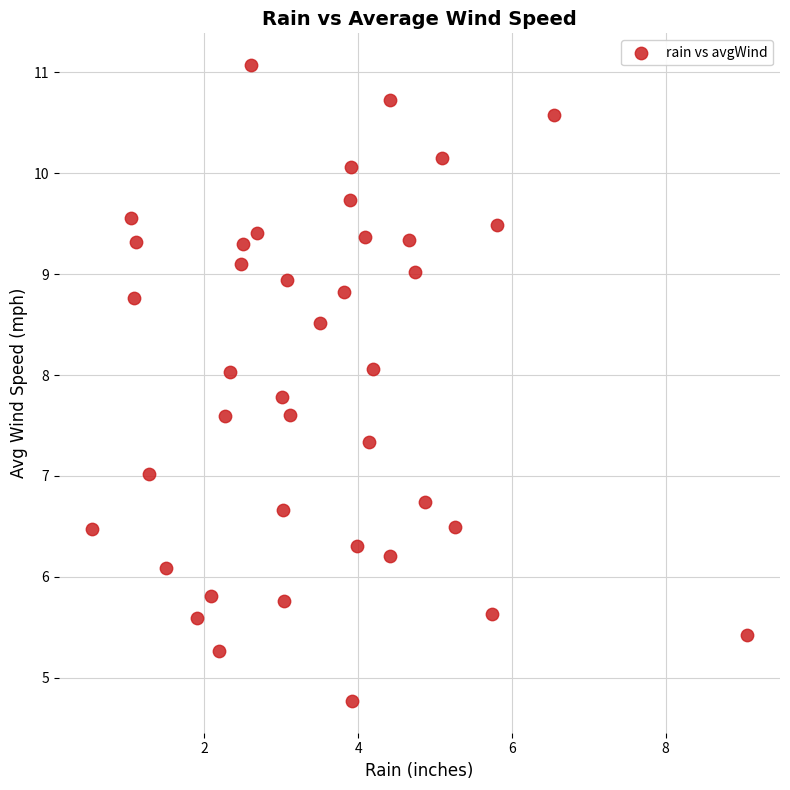

What is the range of Y values (max minus min)?

6.3